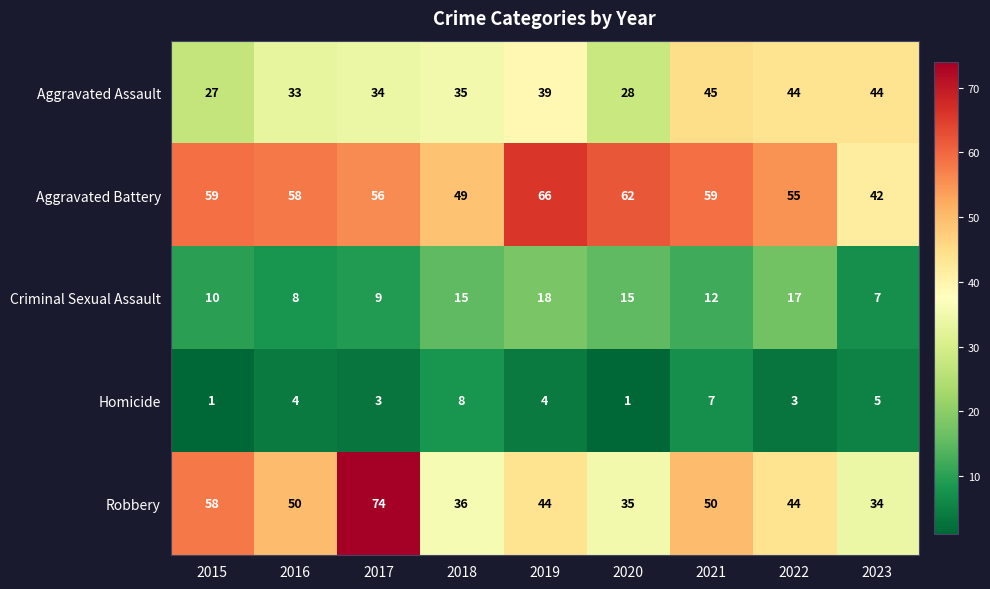

What is the sum of all Aggravated Assault values?

329